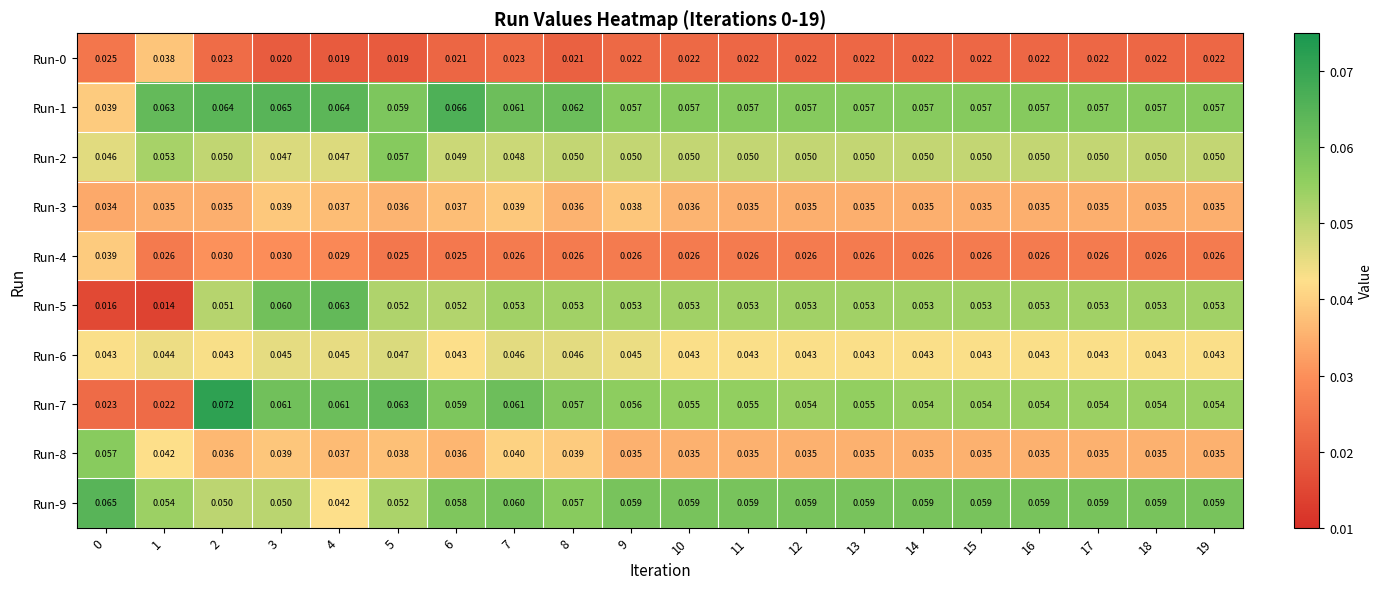

Is the value of Run-7 at 12 greater than the value of Run-6 at 6?

Yes